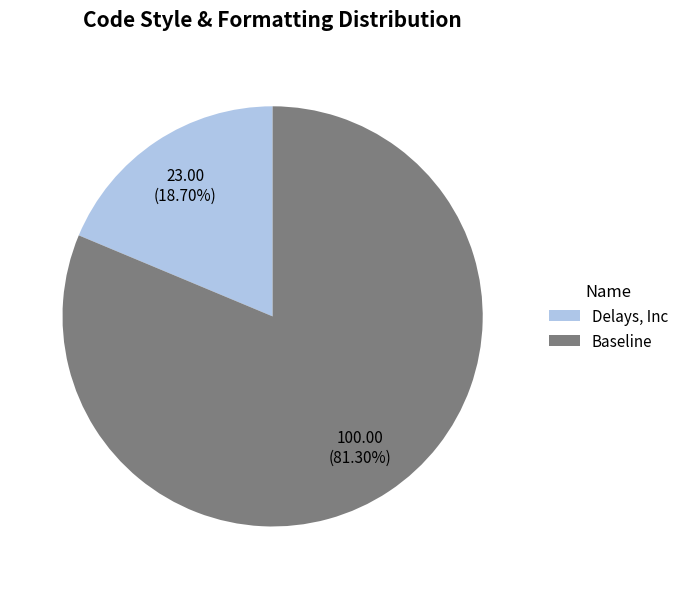

What is the total percentage of Delays, Inc and Baseline?

100.0%